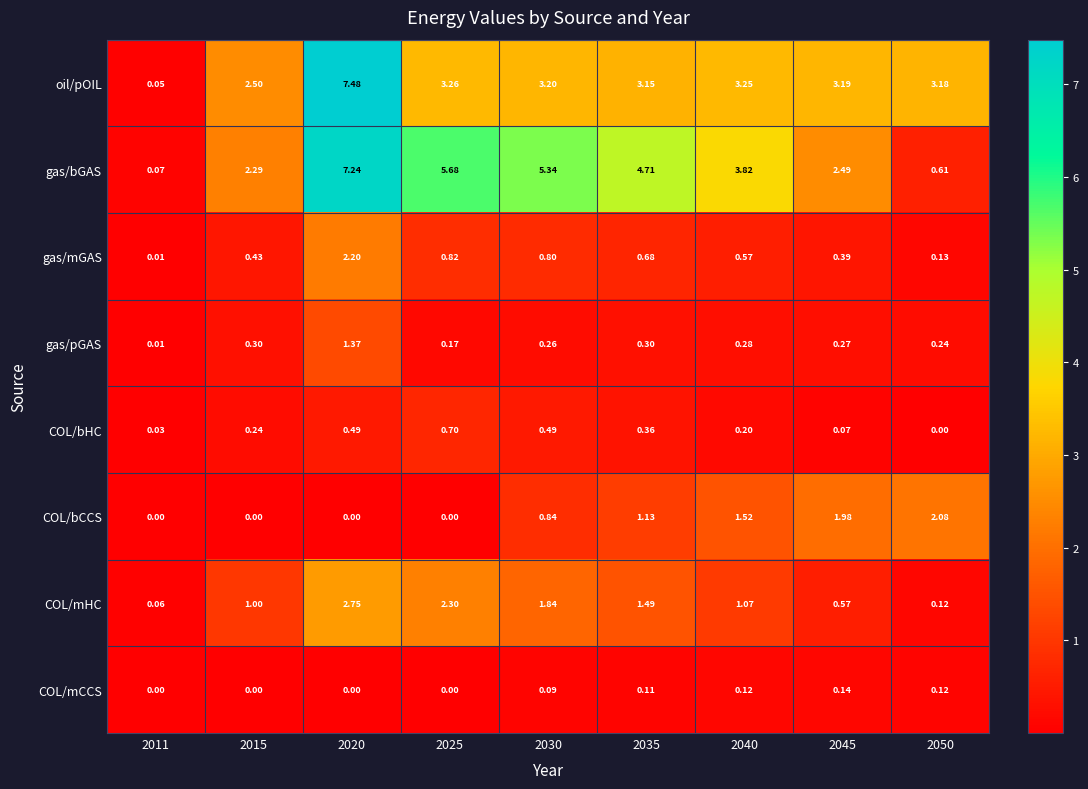

What is the spread (max minus min) of values at 2050?

3.2